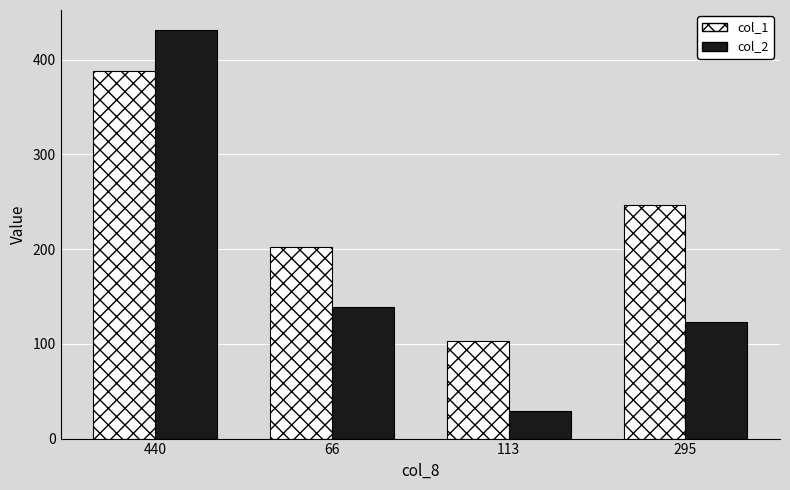

How many data points in col_2 are less than 139?

2